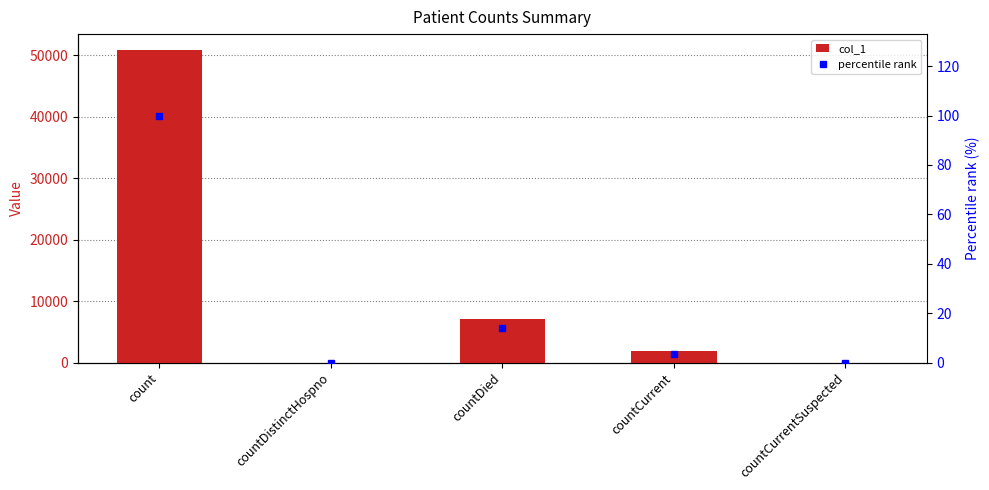

List the labels in order of col_1 value, smallest first.

countDistinctHospno, countCurrentSuspected, countCurrent, countDied, count